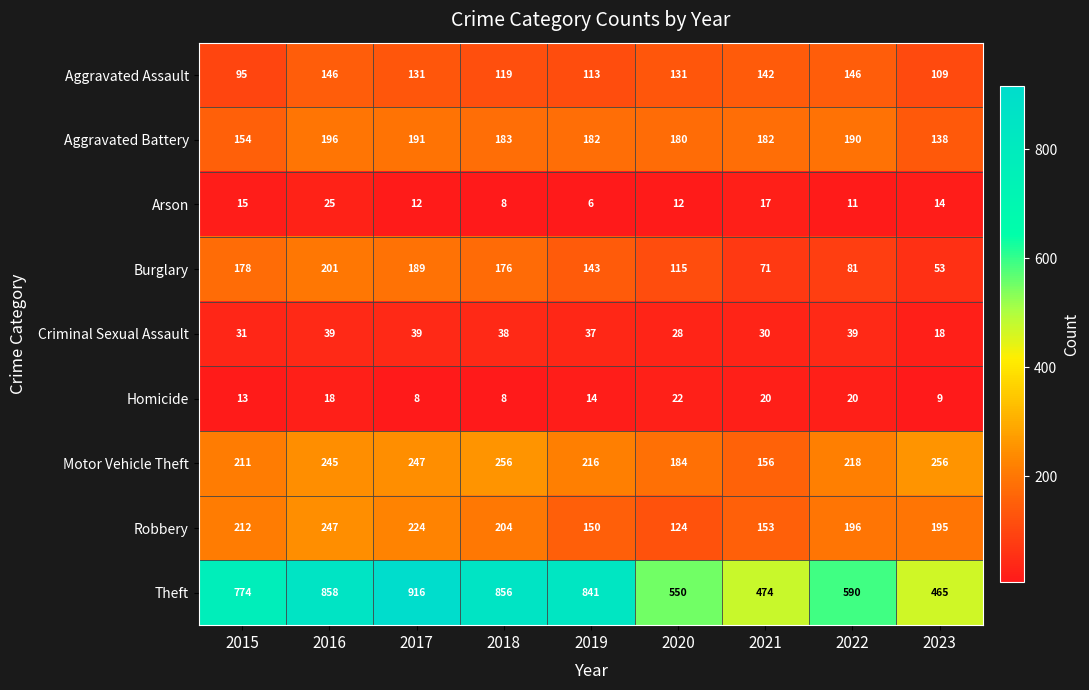

At how many categories does at least one series exceed 544?

7